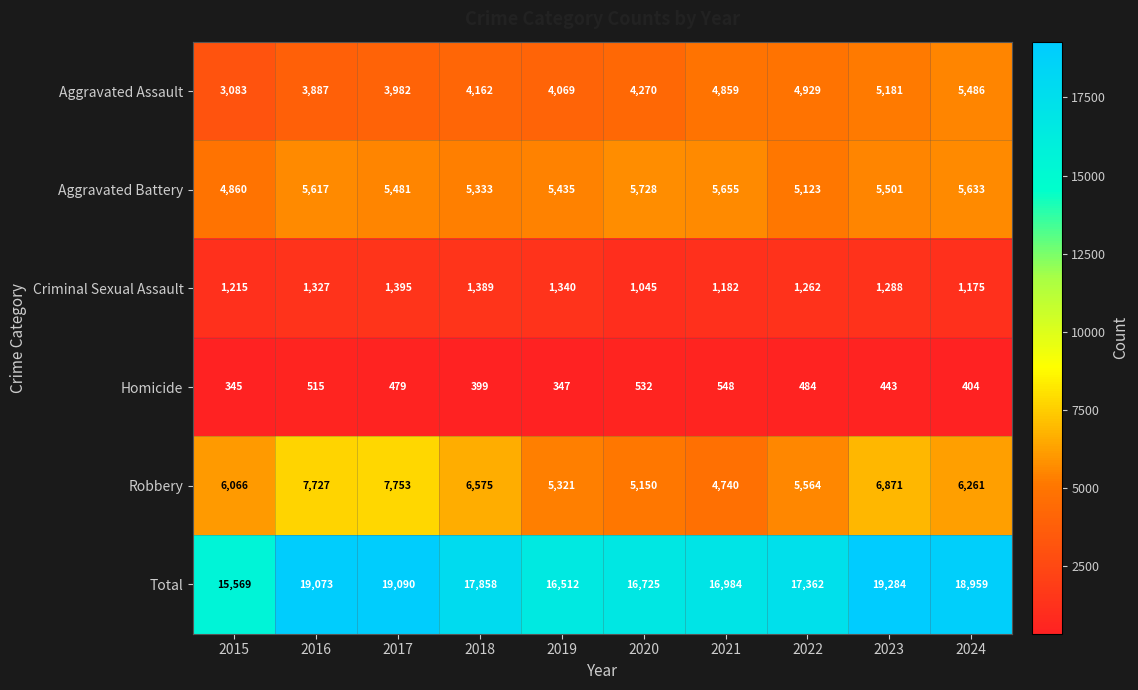

At which label does Criminal Sexual Assault reach its peak?

2017